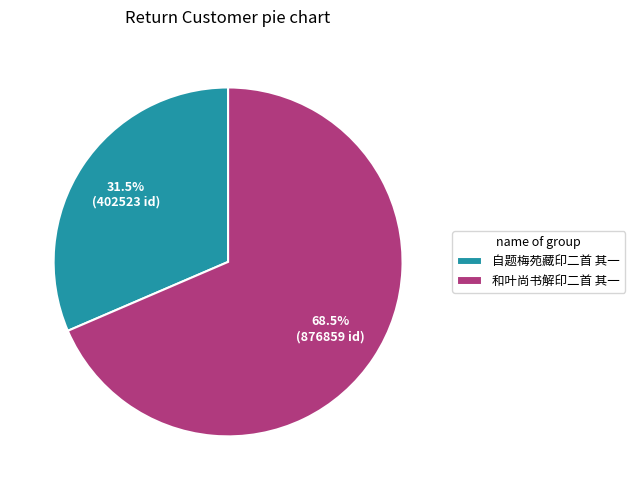

Is it true that 和叶尚书解印二首 其一 is 81% of the pie?

False